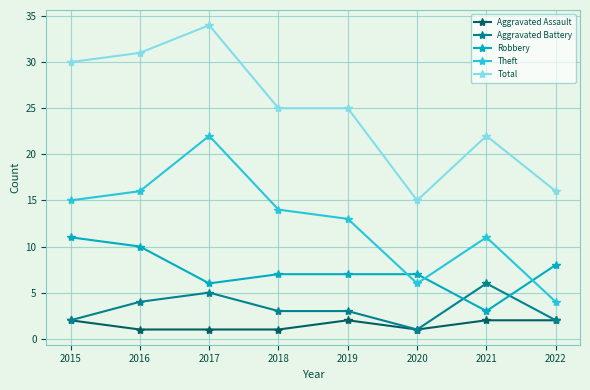

At which category is the sum across all series the highest?

2017